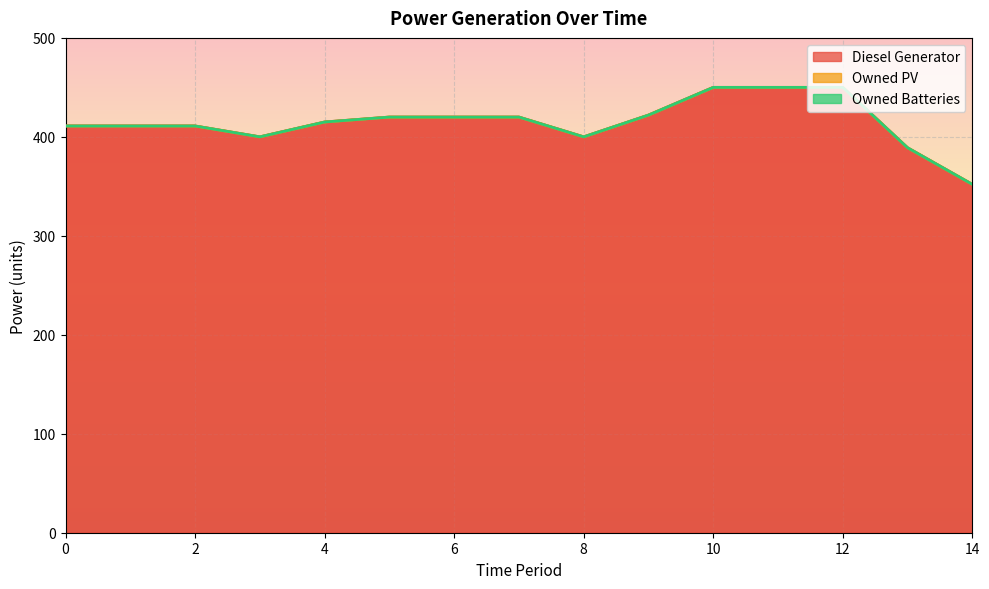

True or false: Owned Batteries and Owned PV cross at least once.

False